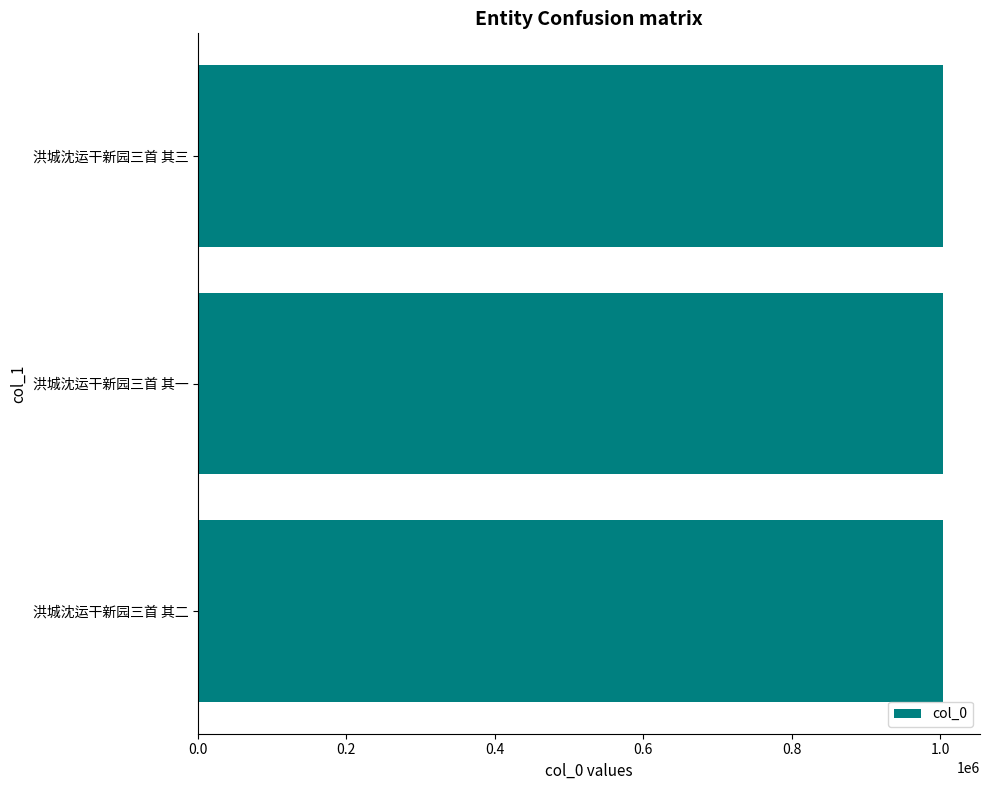

What is the greatest value displayed?

1003632